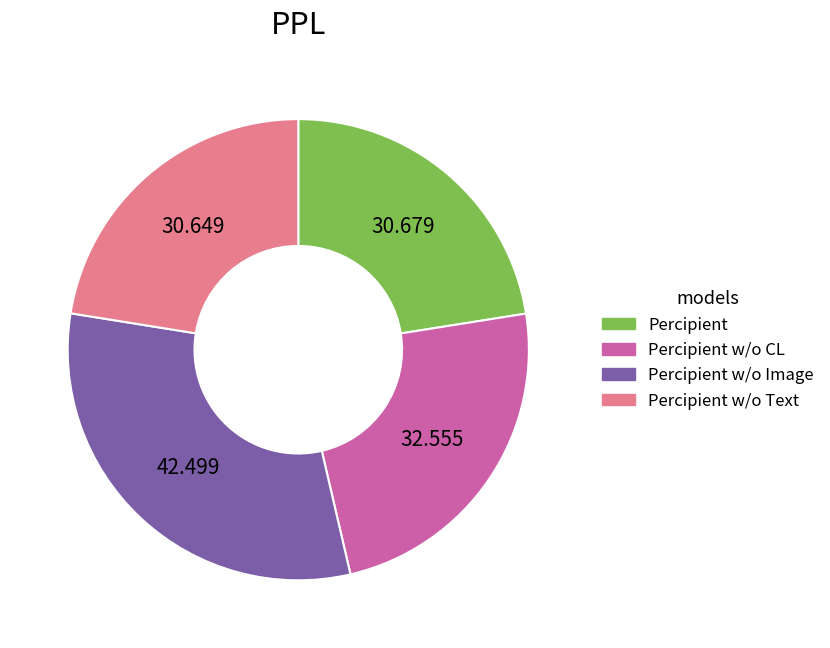

Does any single category account for the majority?

No